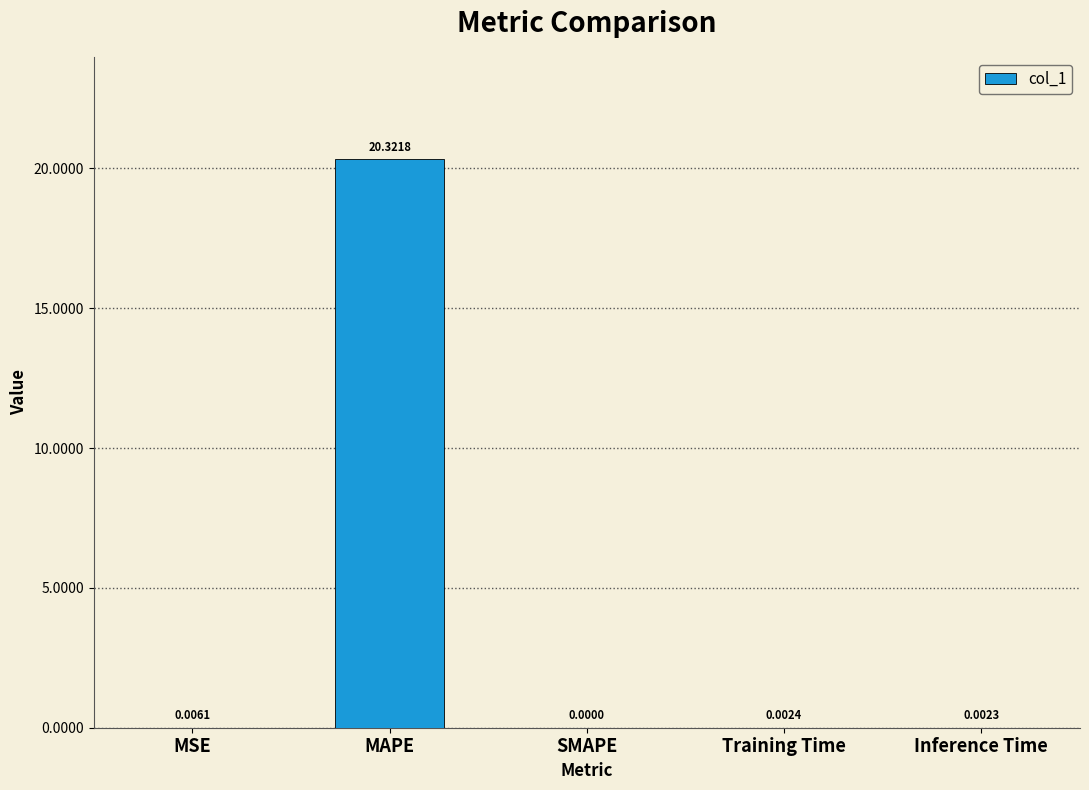

What is the sum of the values at MAPE and MSE?

20.3